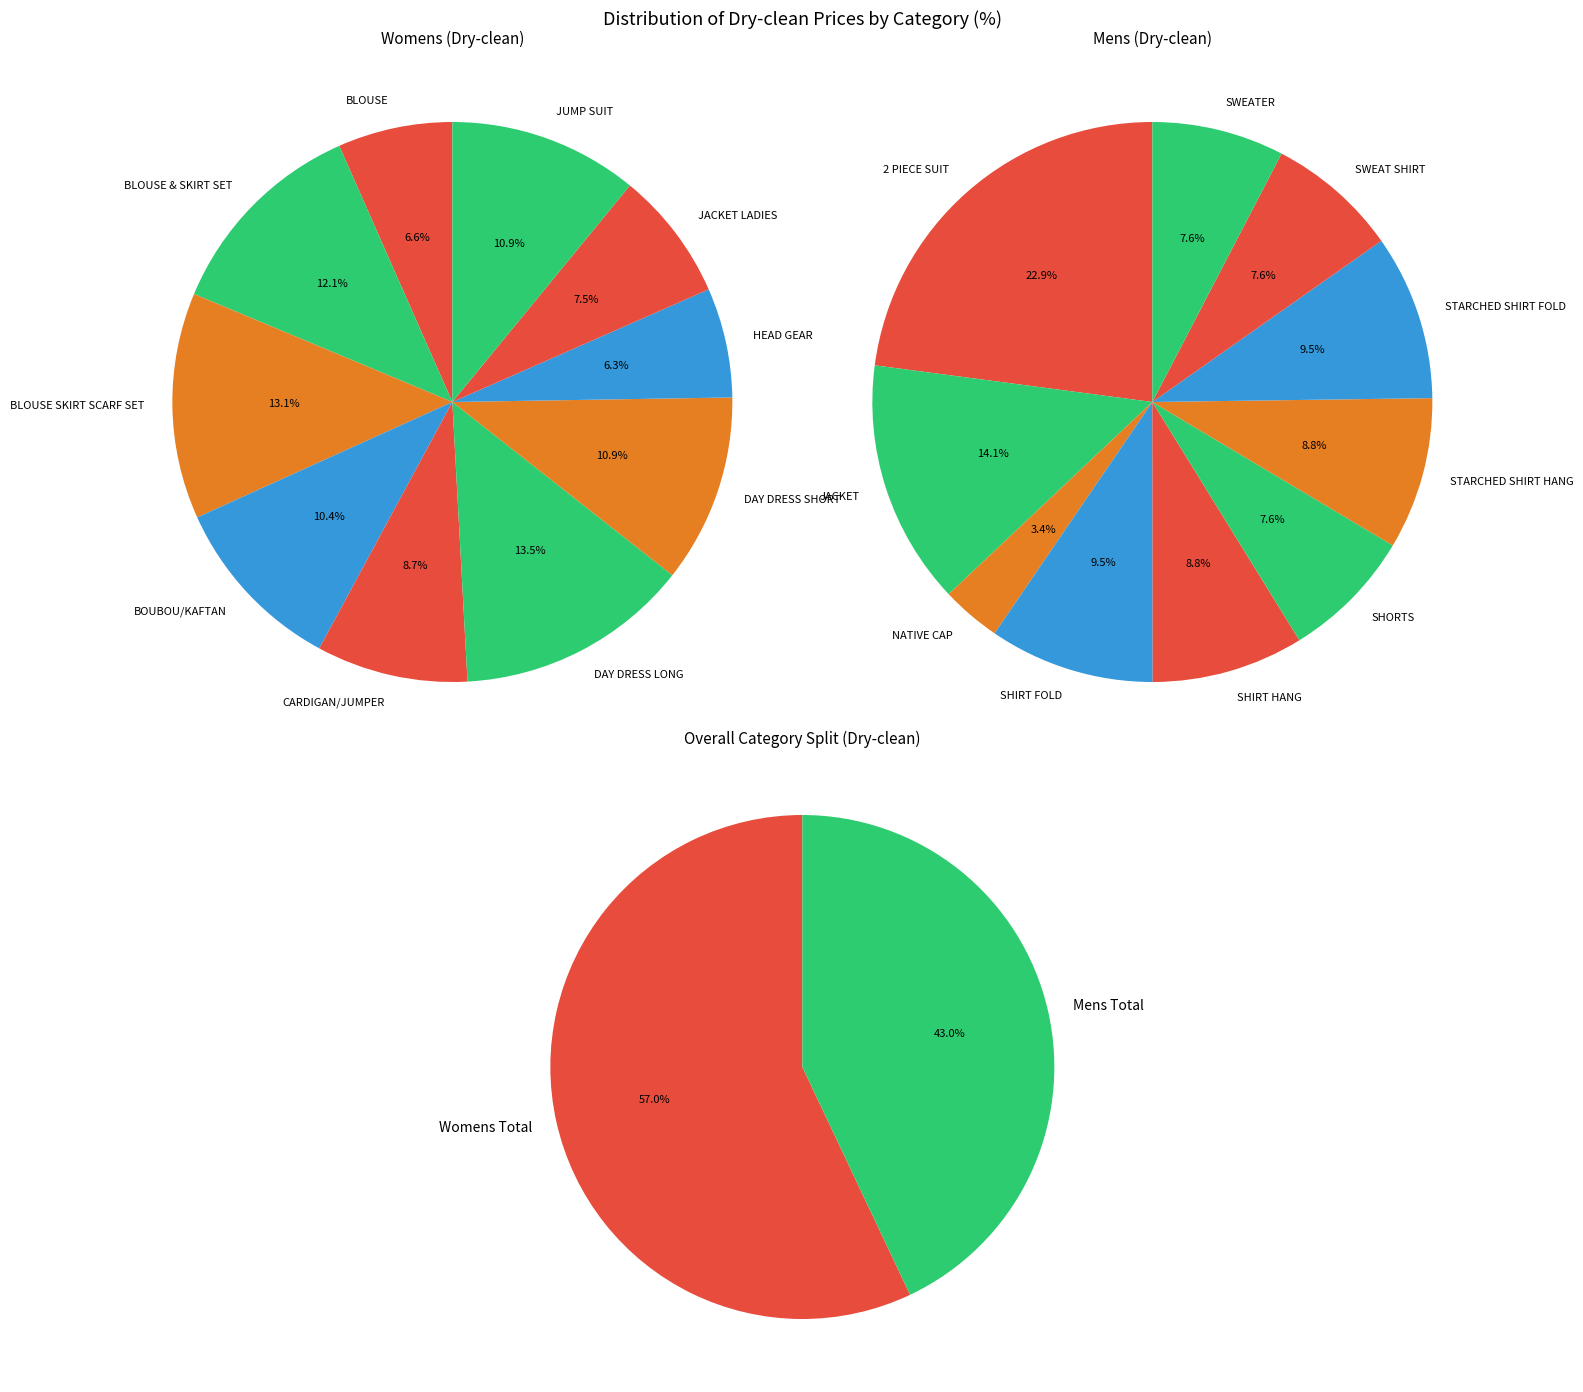

Is there any slice that represents more than half of the pie?

No